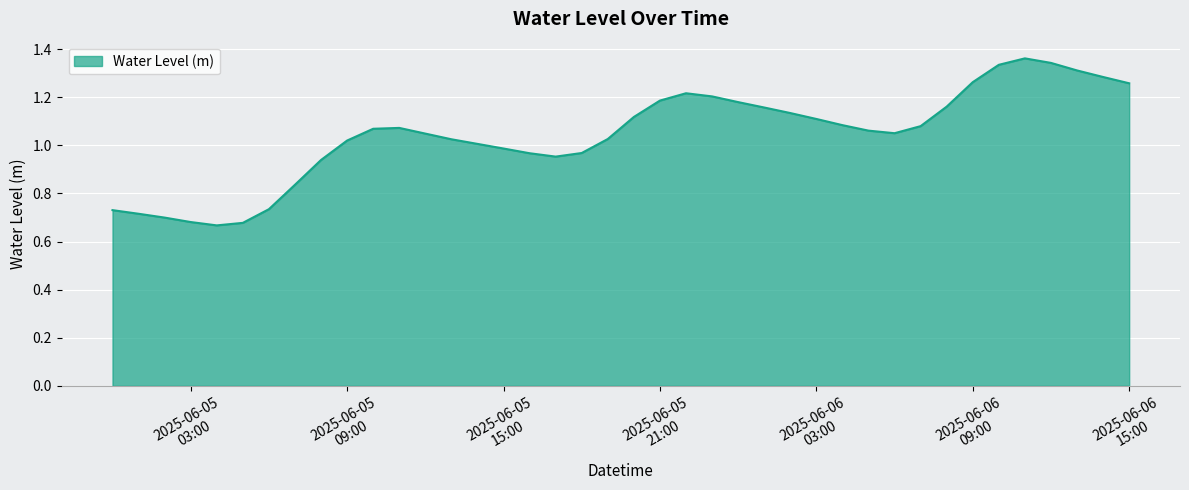

How many points are lower than both their immediate neighbors (excluding endpoints)?

3